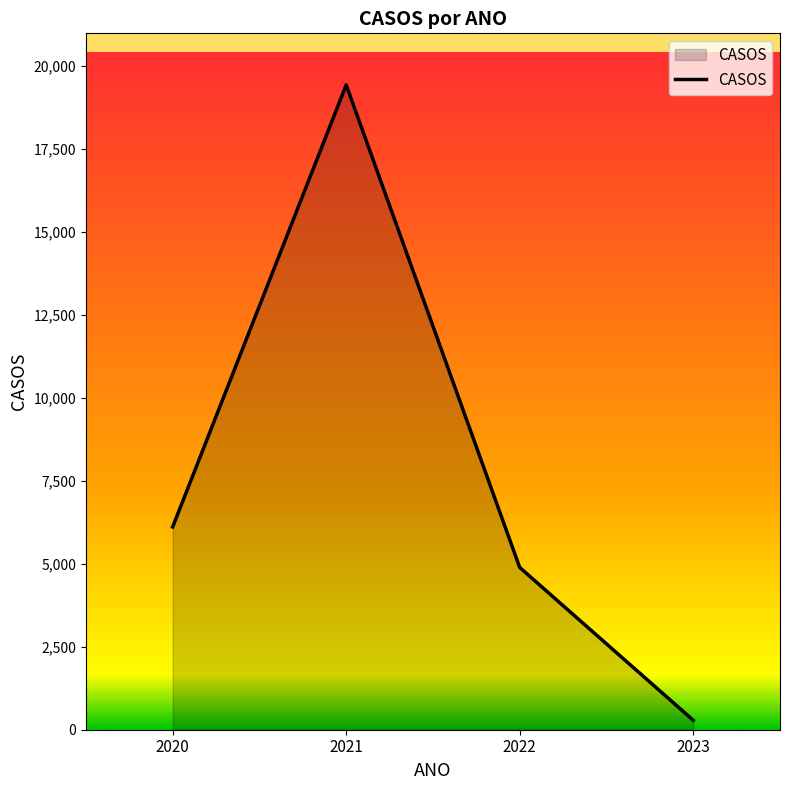

Is it true that the value at 2020 is 6112?

True